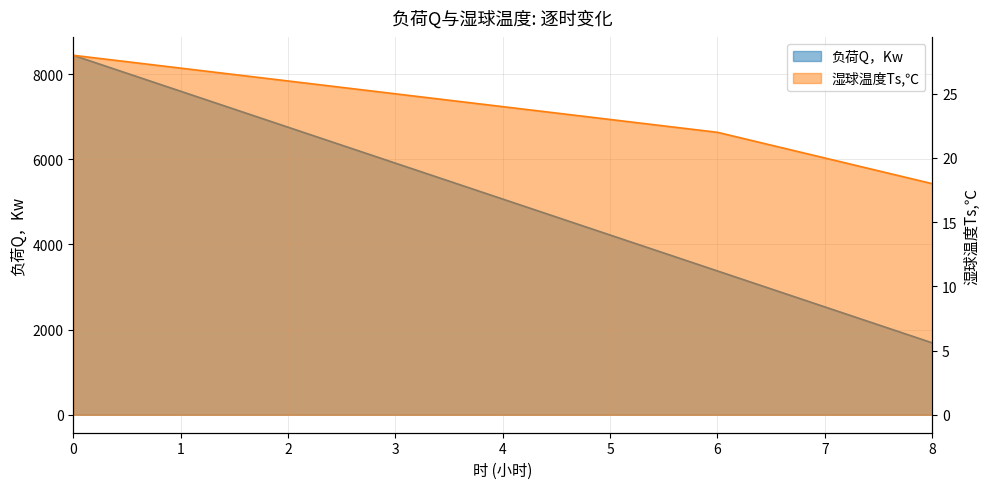

Does the chart have visible grid lines?

Yes